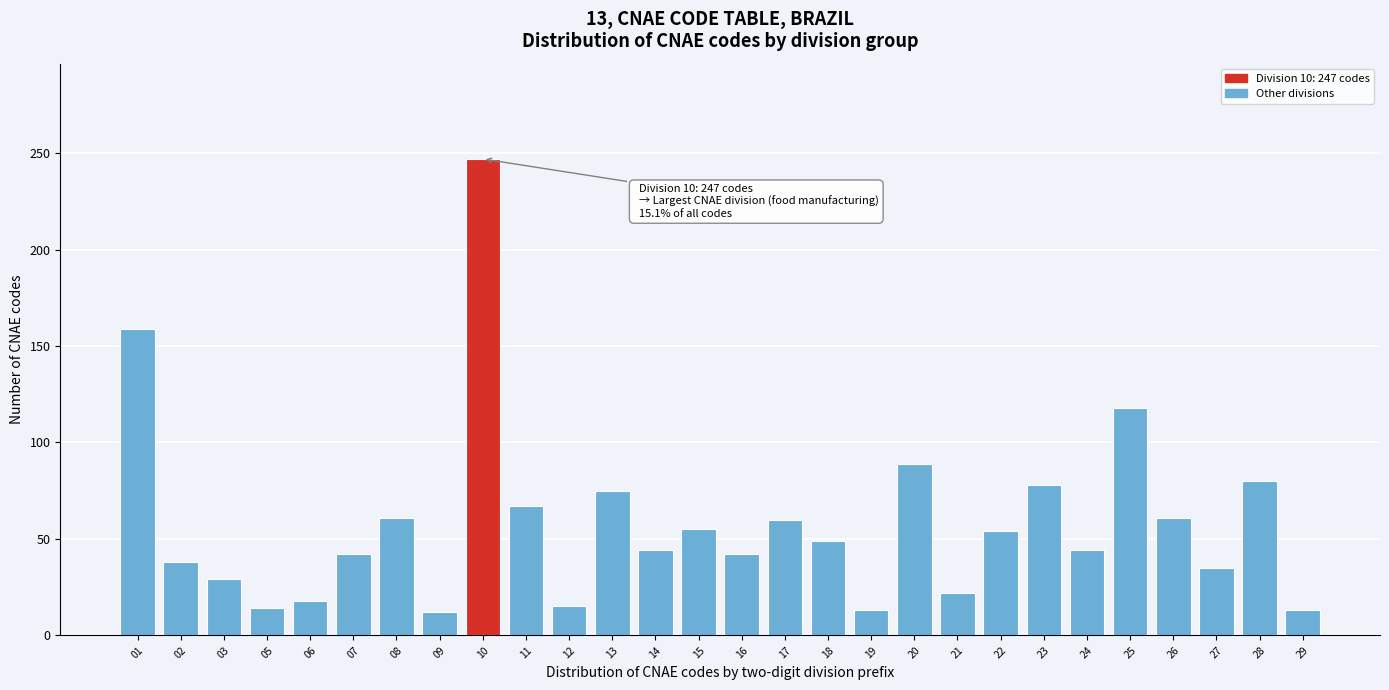

Approximately how many times larger is the value at 06 compared to 05?

1.3